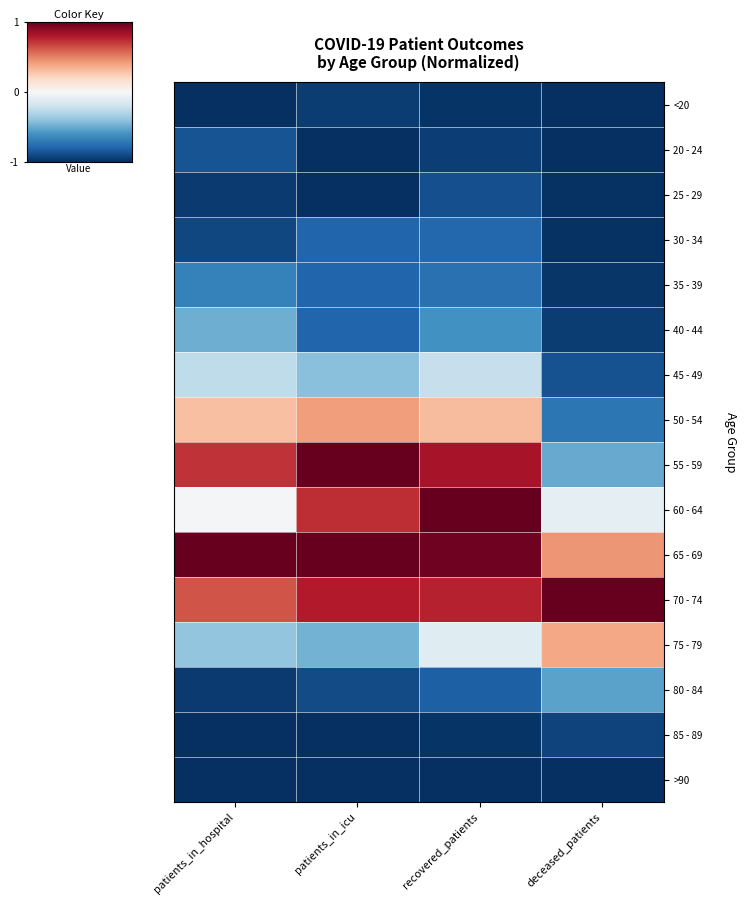

At patients_in_icu, list the series in order from largest to smallest.

55 - 59, 65 - 69, 70 - 74, 60 - 64, 50 - 54, 45 - 49, 75 - 79, 30 - 34, 35 - 39, 40 - 44, 80 - 84, <20, 20 - 24, 25 - 29, 85 - 89, >90